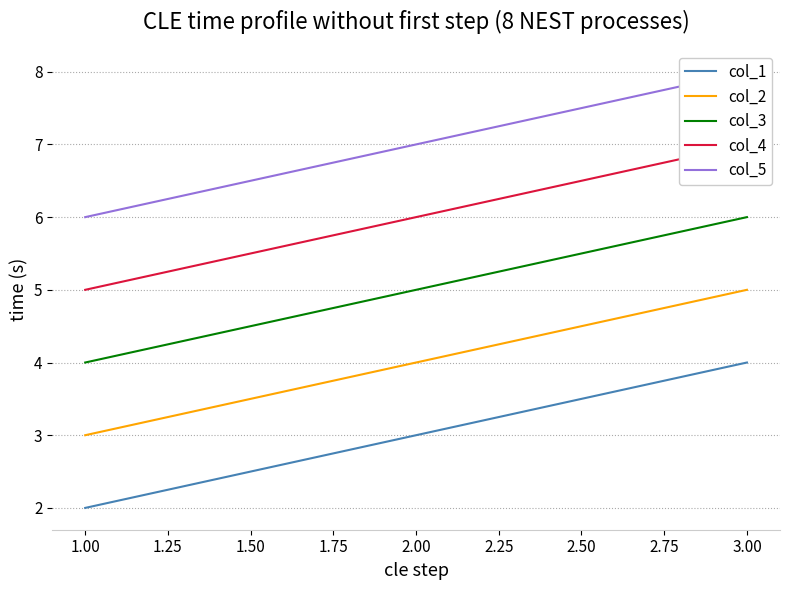

Does the chart have visible grid lines?

Yes